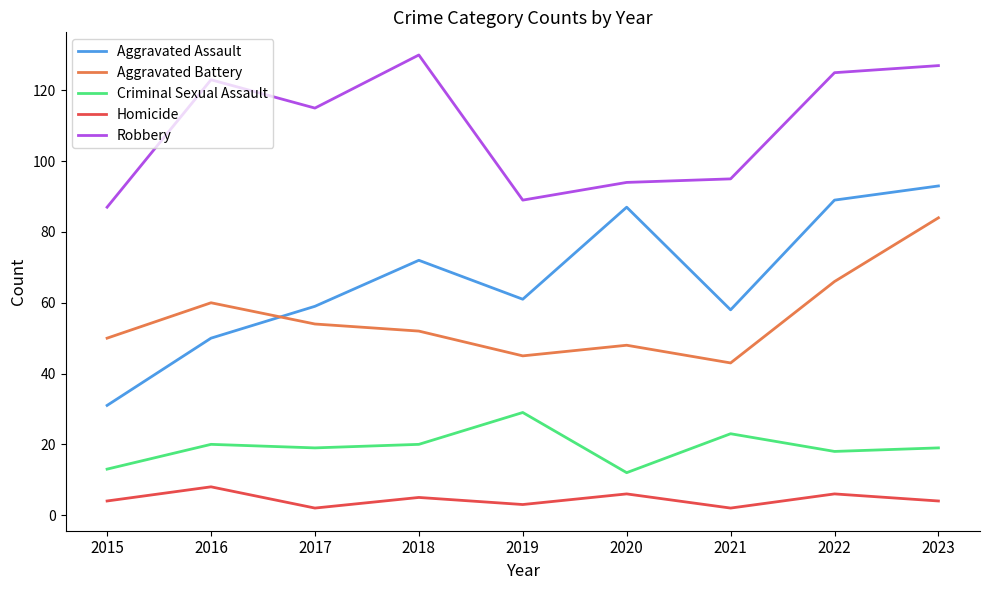

What is the greatest value displayed?

130